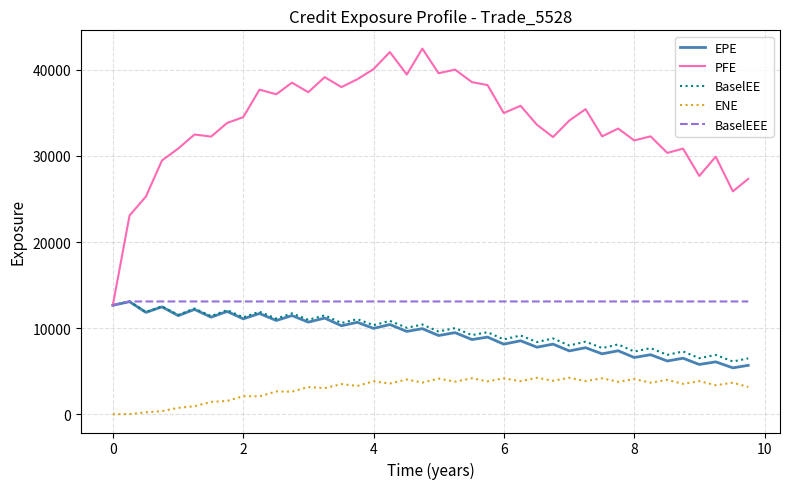

What is the maximum value for BaselEEE?

13096.6